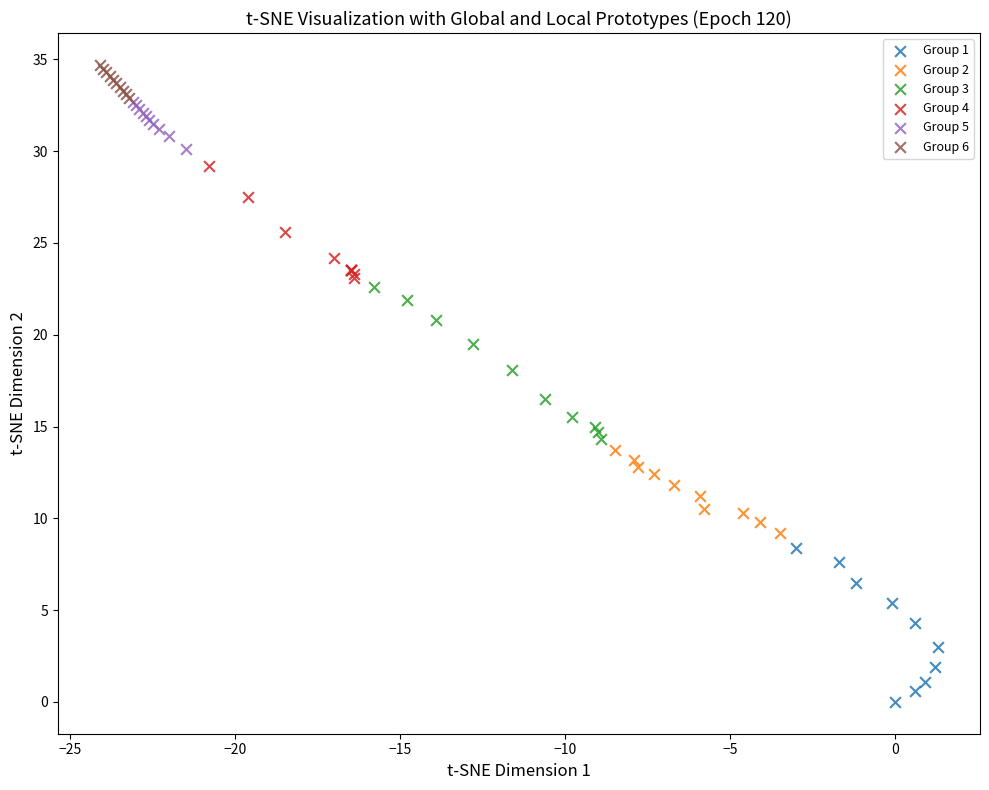

Which series reaches the maximum Y coordinate?

Group 6